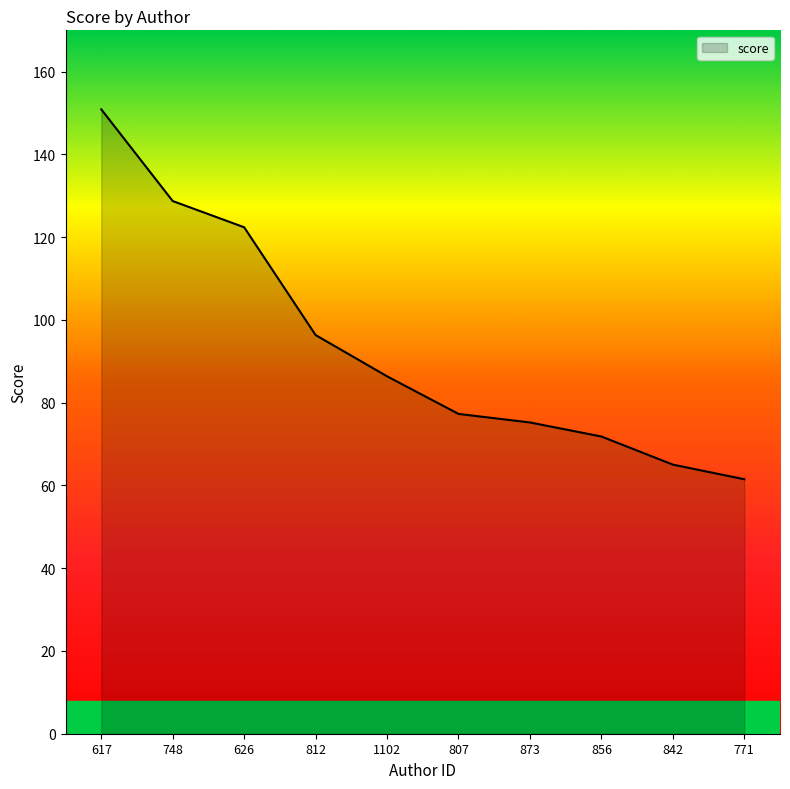

Reading right to left, extract all data points from this chart.

771=61.5	842=65.0	856=71.8	873=75.2	807=77.3	1102=86.4	812=96.4	626=122.4	748=128.7	617=150.9